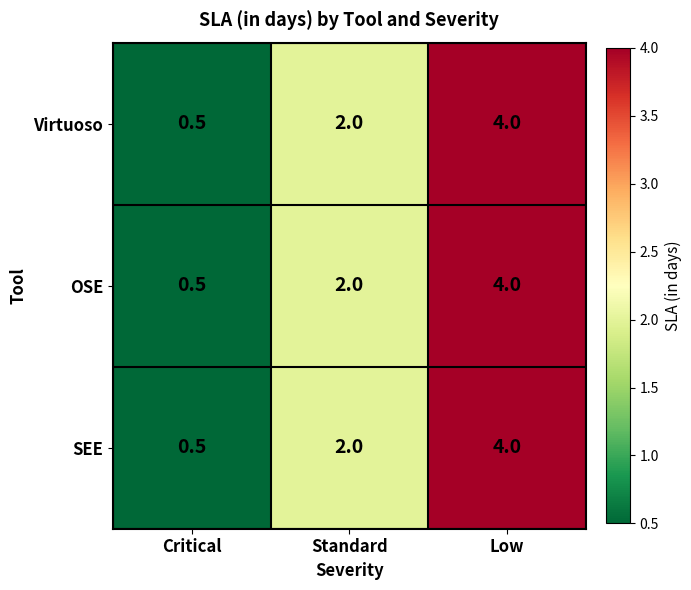

What is the difference between the maximum and second lowest values in the OSE series?

2.0